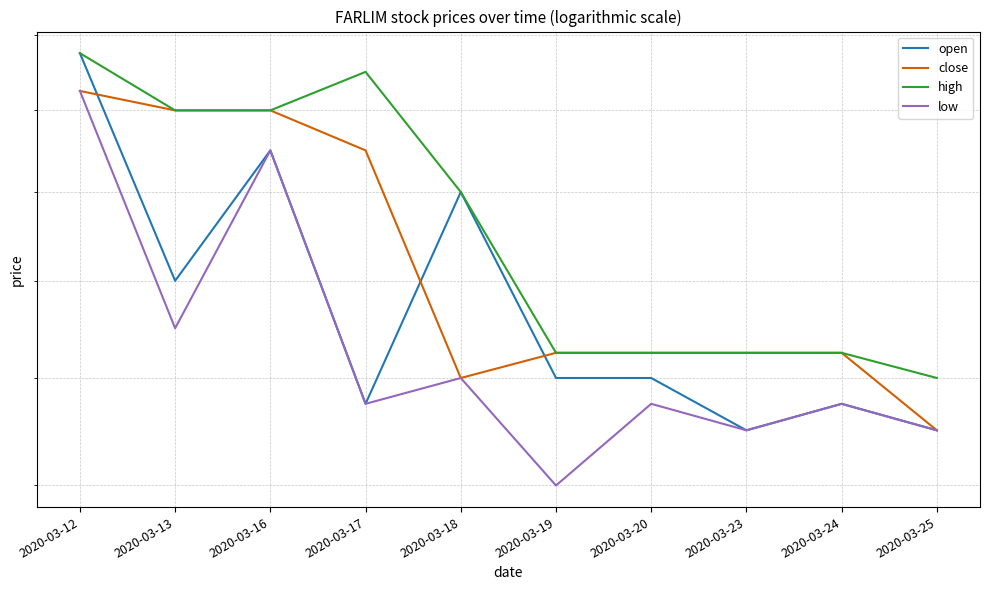

Reading left to right, what are all the values shown in this chart?

open: 2020-03-12=0.3	2020-03-13=0.2	2020-03-16=0.2	2020-03-17=0.2	2020-03-18=0.2	2020-03-19=0.2	2020-03-20=0.2	2020-03-23=0.2	2020-03-24=0.2	2020-03-25=0.2
close: 2020-03-12=0.3	2020-03-13=0.3	2020-03-16=0.3	2020-03-17=0.2	2020-03-18=0.2	2020-03-19=0.2	2020-03-20=0.2	2020-03-23=0.2	2020-03-24=0.2	2020-03-25=0.2
high: 2020-03-12=0.3	2020-03-13=0.3	2020-03-16=0.3	2020-03-17=0.3	2020-03-18=0.2	2020-03-19=0.2	2020-03-20=0.2	2020-03-23=0.2	2020-03-24=0.2	2020-03-25=0.2
low: 2020-03-12=0.3	2020-03-13=0.2	2020-03-16=0.2	2020-03-17=0.2	2020-03-18=0.2	2020-03-19=0.2	2020-03-20=0.2	2020-03-23=0.2	2020-03-24=0.2	2020-03-25=0.2